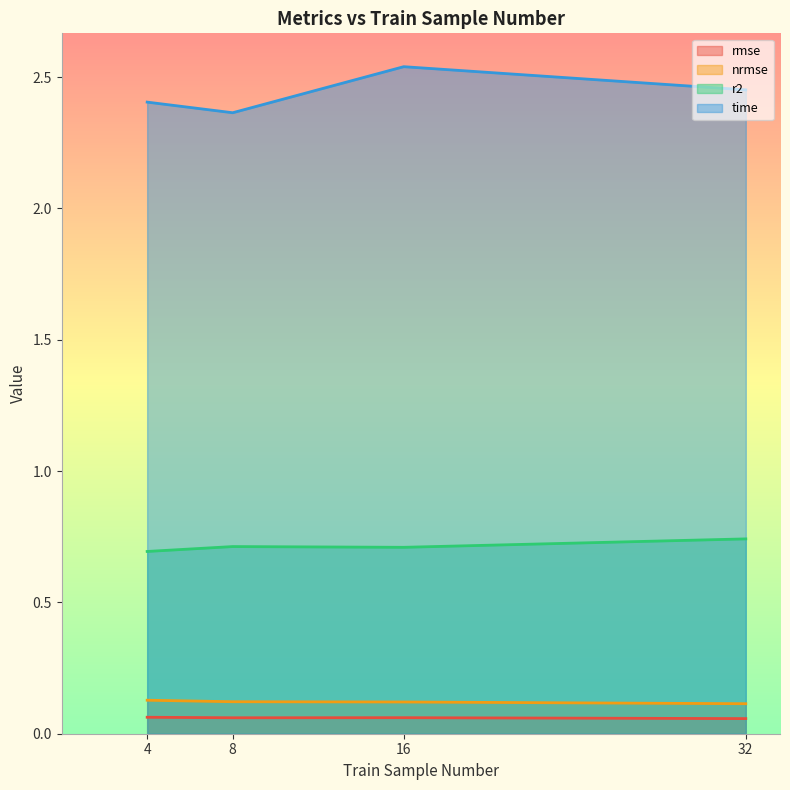

Reading right to left, what are all the values shown in this chart?

rmse: 32=0.1	16=0.1	8=0.1	4=0.1
nrmse: 32=0.1	16=0.1	8=0.1	4=0.1
r2: 32=0.7	16=0.7	8=0.7	4=0.7
time: 32=2.5	16=2.5	8=2.4	4=2.4